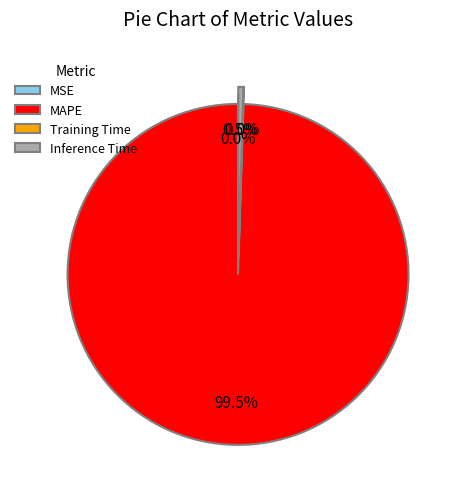

What is the majority slice?

MAPE